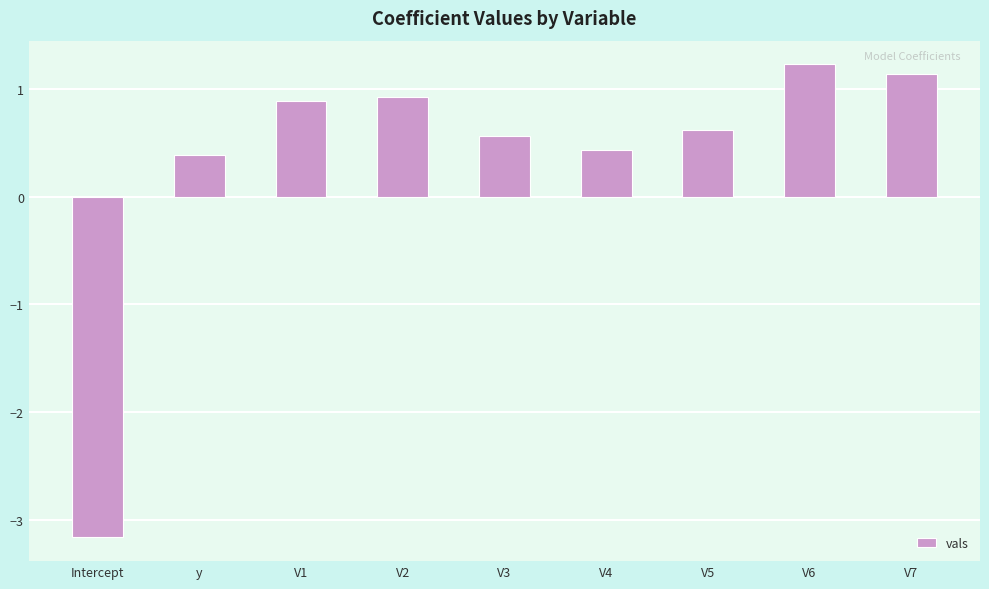

The value at V5 is 0.4. True or false?

False